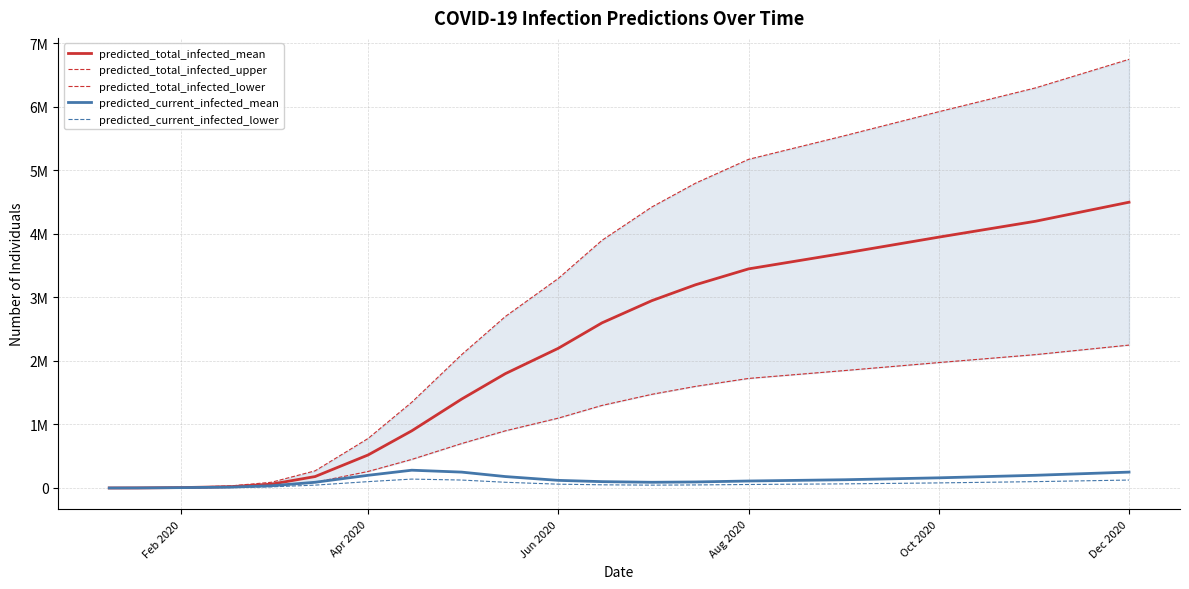

Which series changed the most between Jun 2020 and 6?

predicted_total_infected_upper